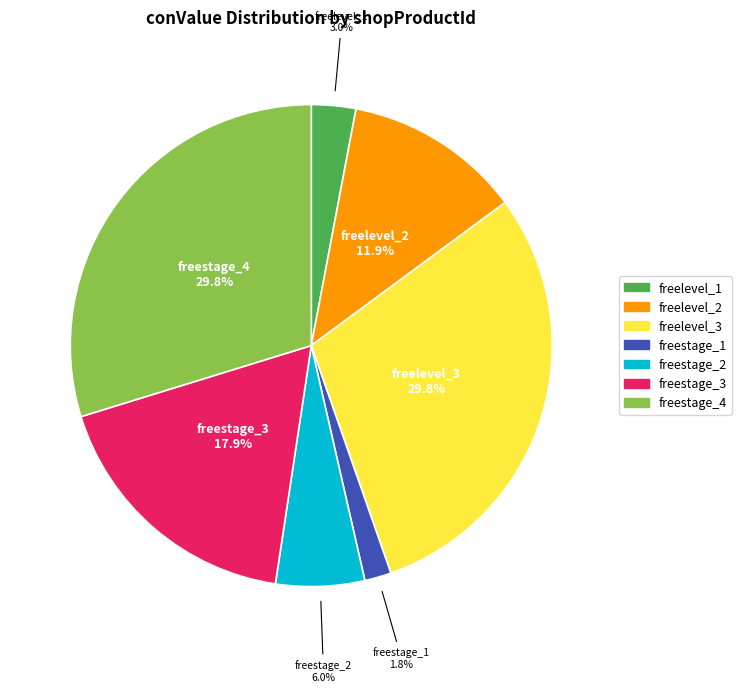

True or false: freelevel_2 accounts for 21% of the total.

False